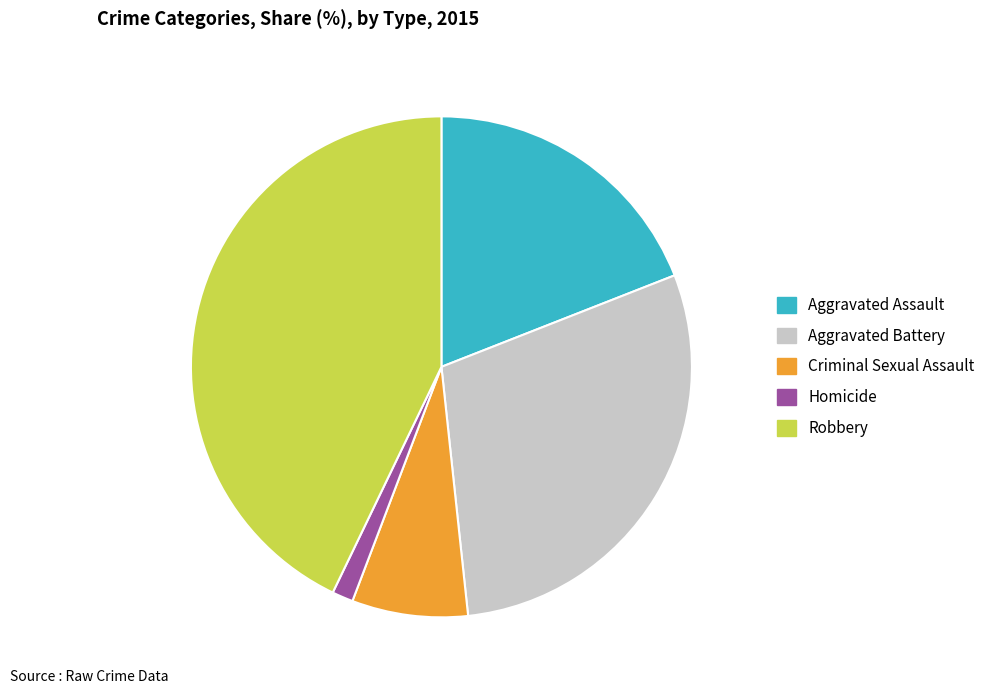

Is Aggravated Assault the majority of the pie?

No